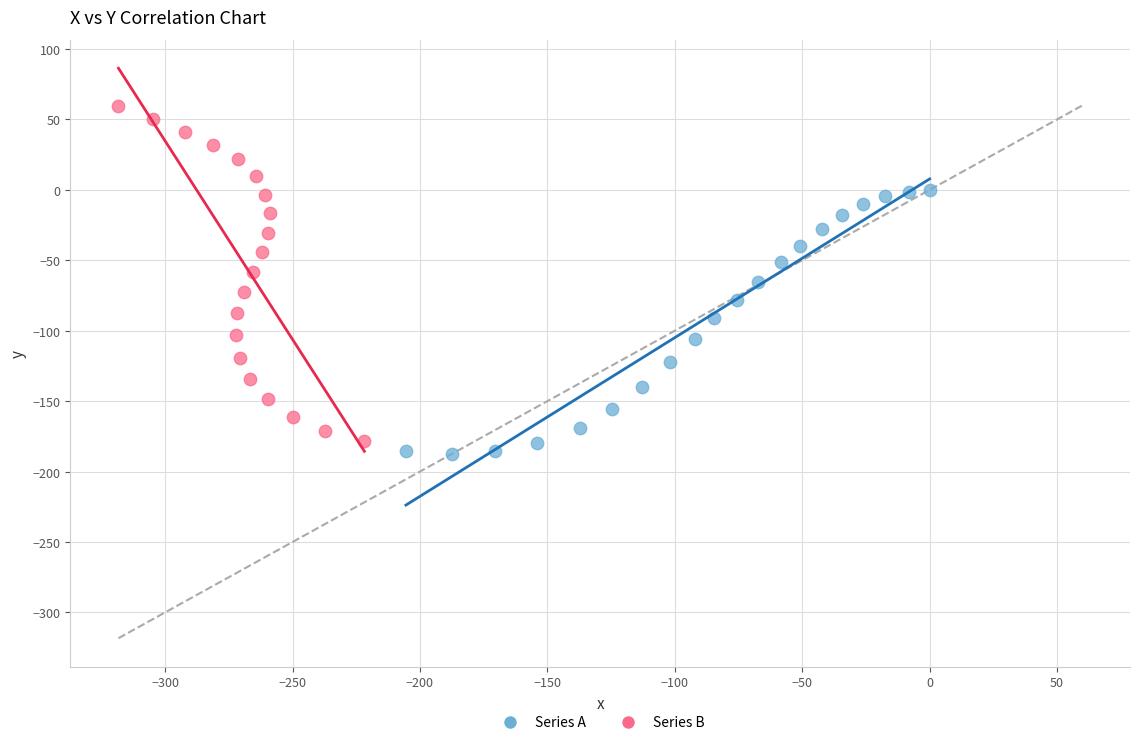

Which series reaches the maximum Y coordinate?

Series B